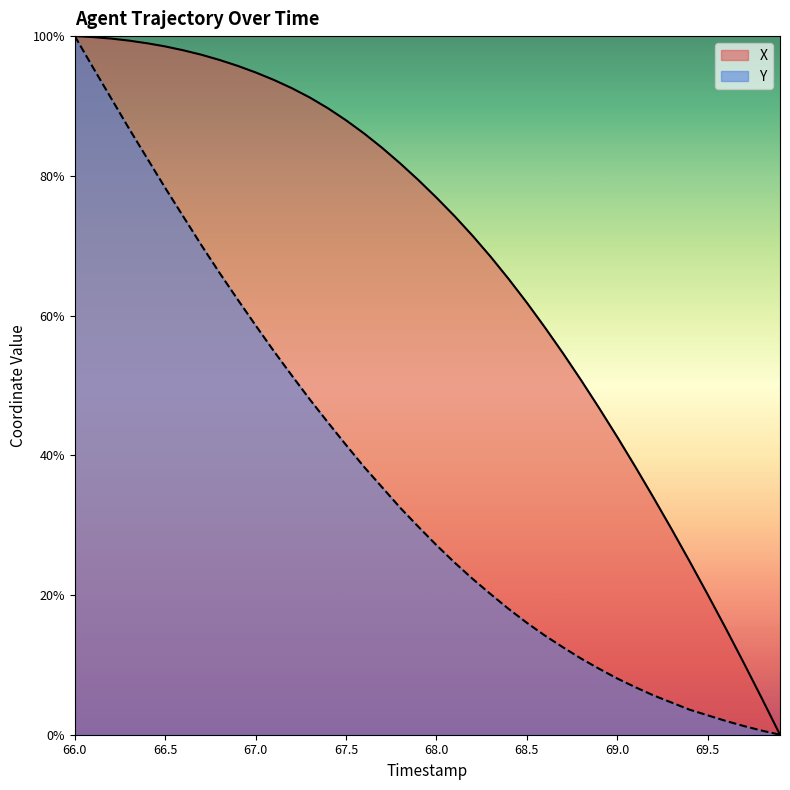

Read the X value at 66.1.

1.0